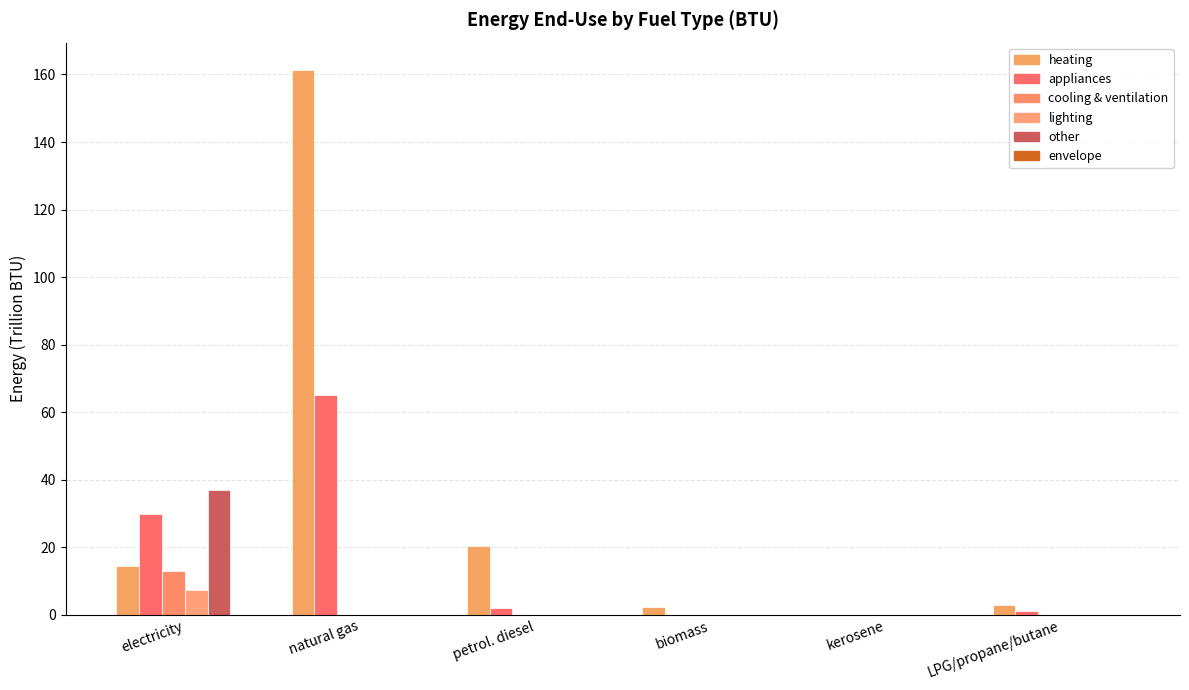

Rank the series at LPG/propane/butane from highest to lowest value.

heating, appliances, cooling & ventilation, lighting, other, envelope